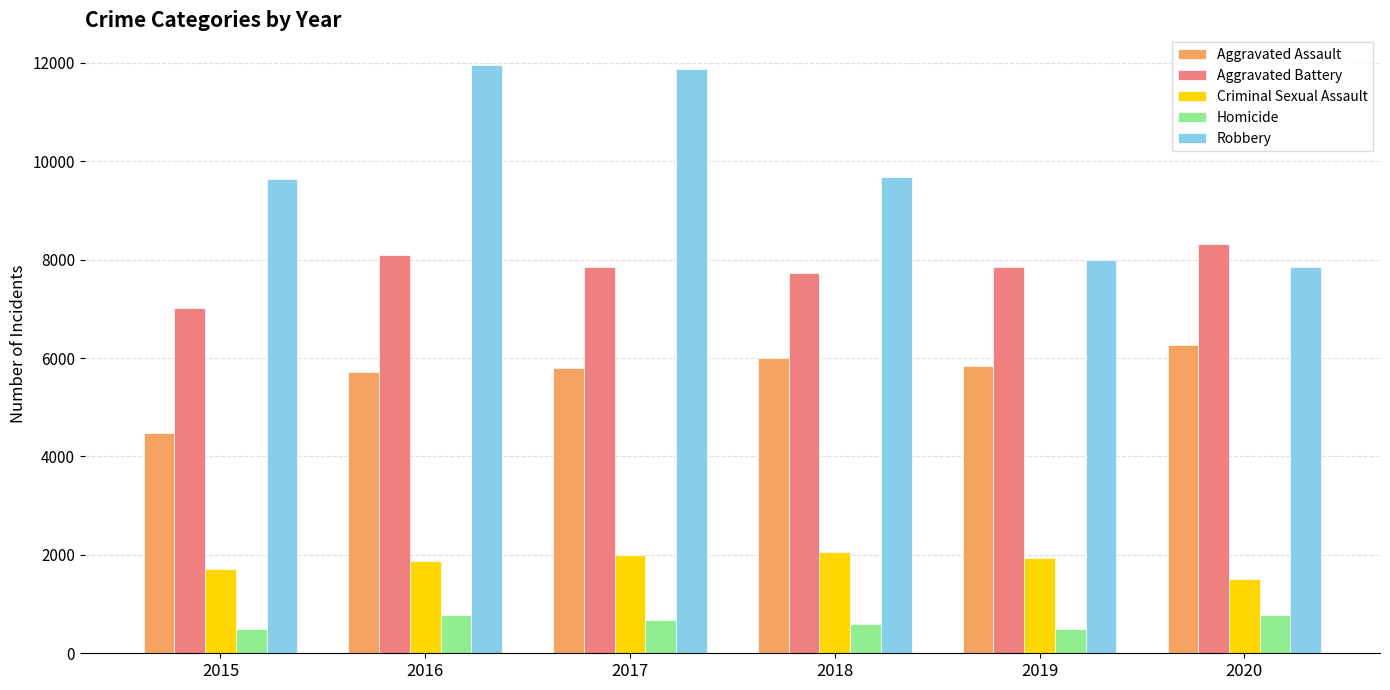

What is the lowest value of the Aggravated Battery series?

7018